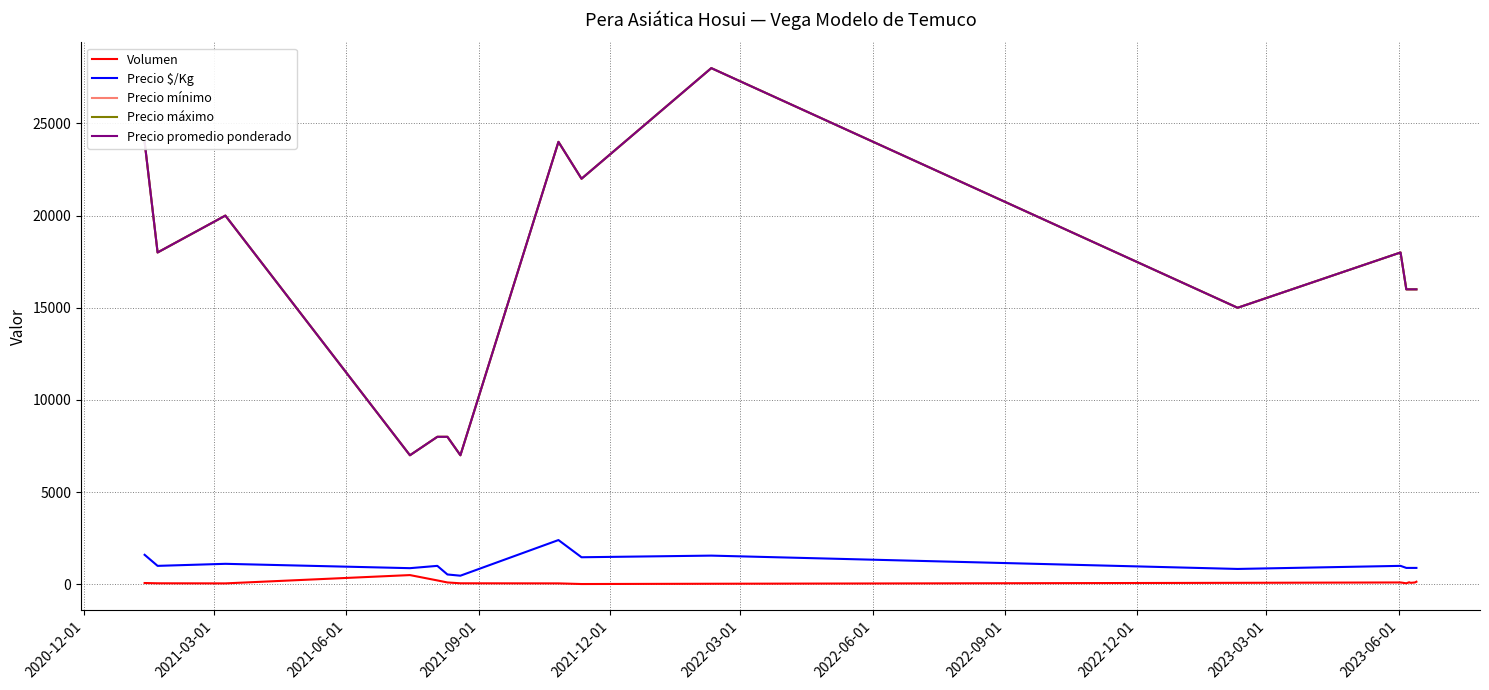

Is this an area chart (filled region under the line)?

No